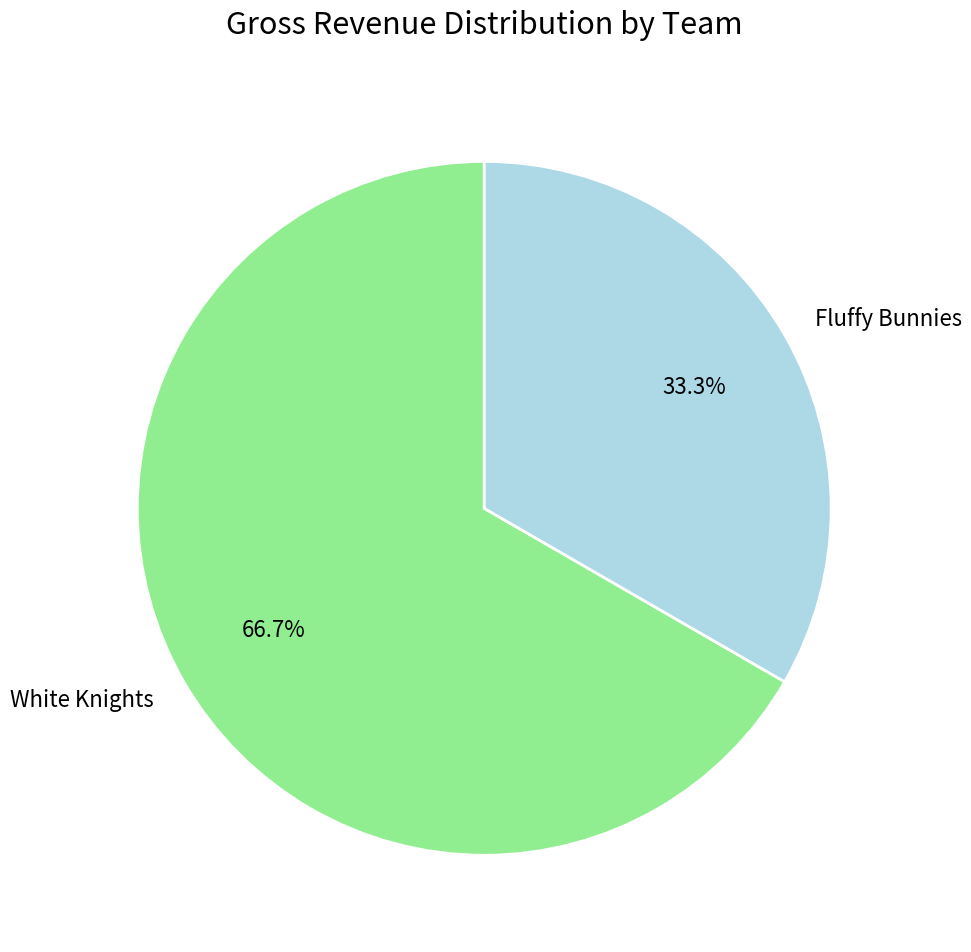

Approximately how many times larger is the value at White Knights compared to Fluffy Bunnies?

2.0